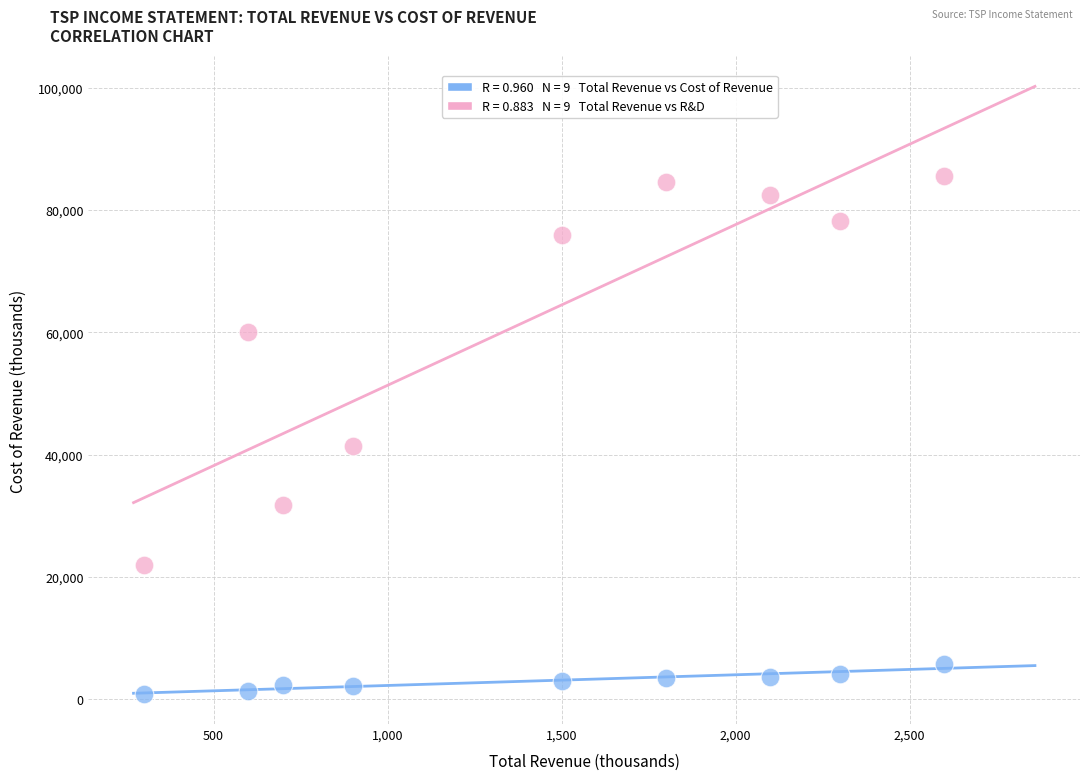

Across all series, what Y value is closest to 43200?

41400